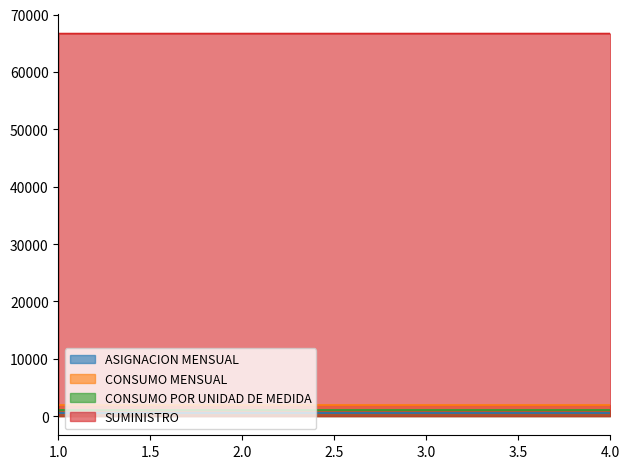

Count the SUMINISTRO values in the range 66679 to 66681.

3